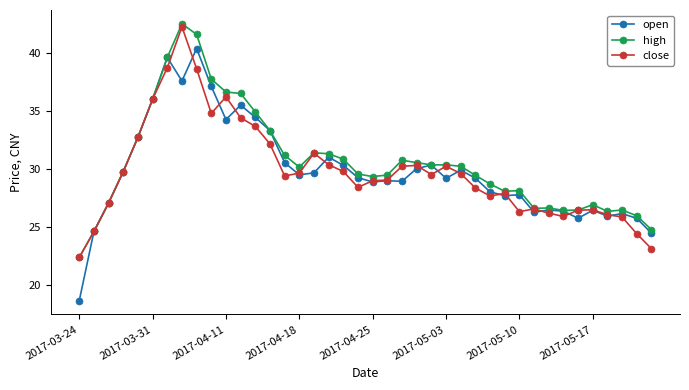

What is the lowest value of the open series?

18.6